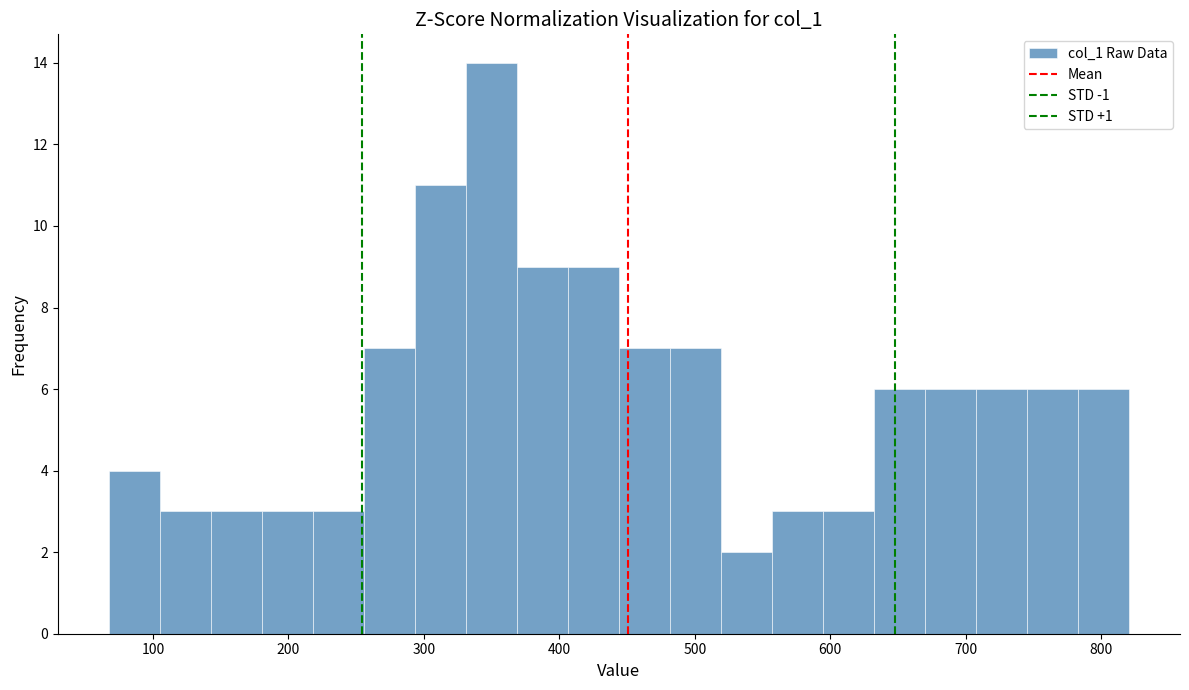

Read against the x-axis, roughly where is the centre of the tallest bar?

350